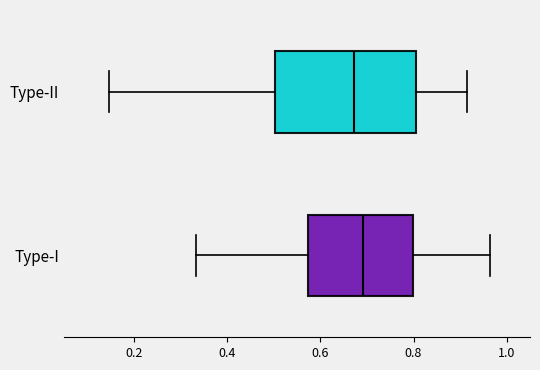

Where does the right whisker of the box for Type-II end on the x-axis? The values are not printed on the chart, so give them approximately, as read against the axis.

0.92